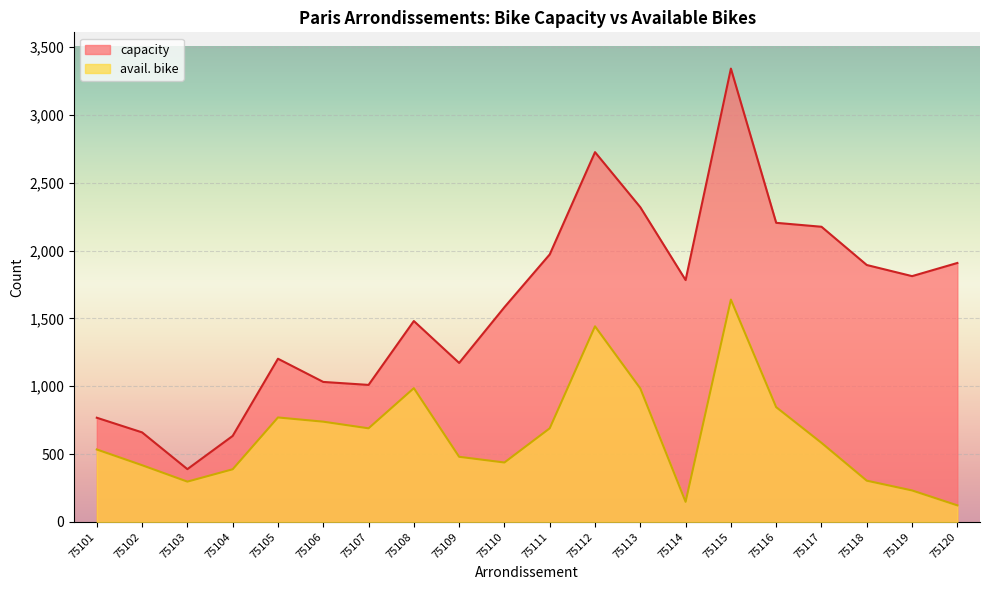

List the series in order of their peak value, lowest first.

avail. bike, capacity